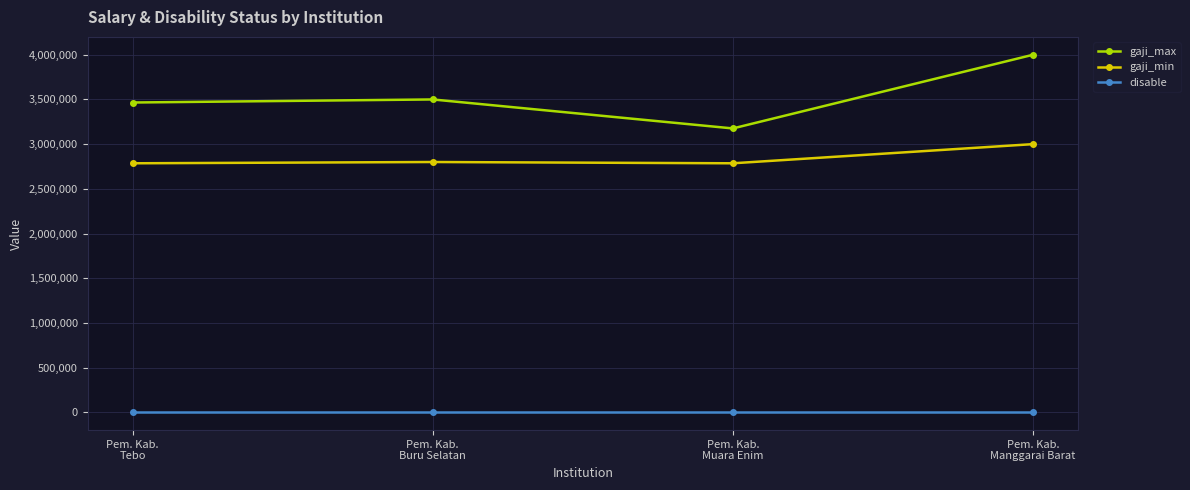

What is the difference between the gaji_min values at Pem. Kab.
Manggarai Barat and Pem. Kab.
Buru Selatan?

200000